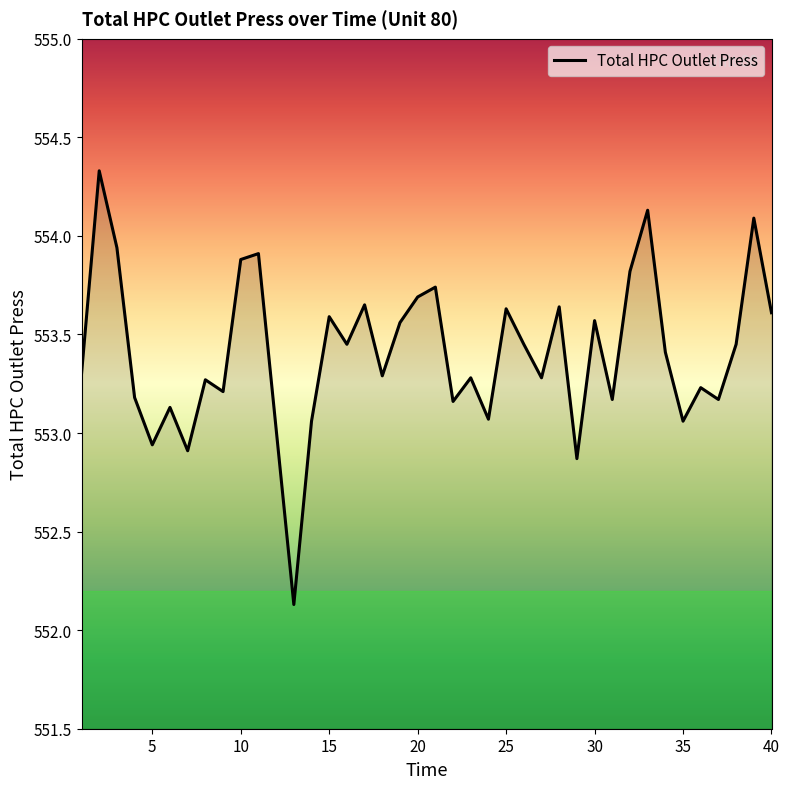

What is the minimum value shown in the chart?

552.1